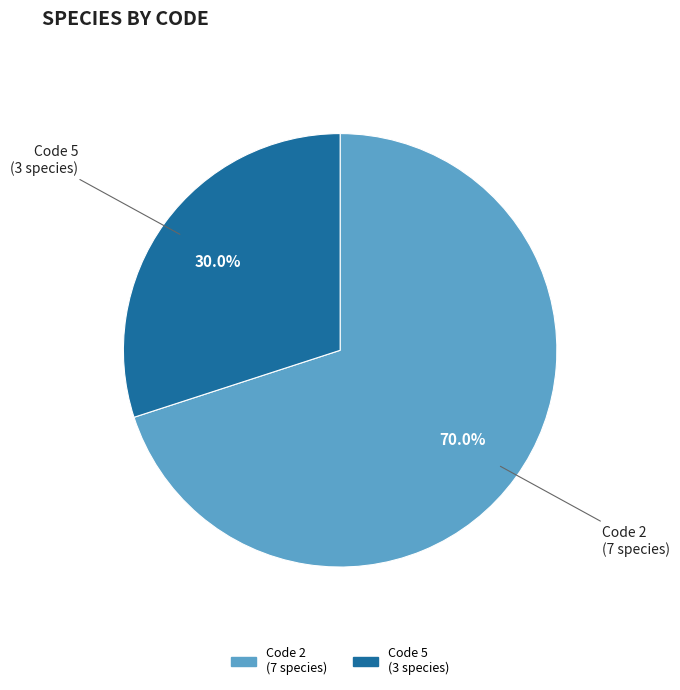

To the nearest percent, what is the difference between the largest and smallest slice percentages?

40%